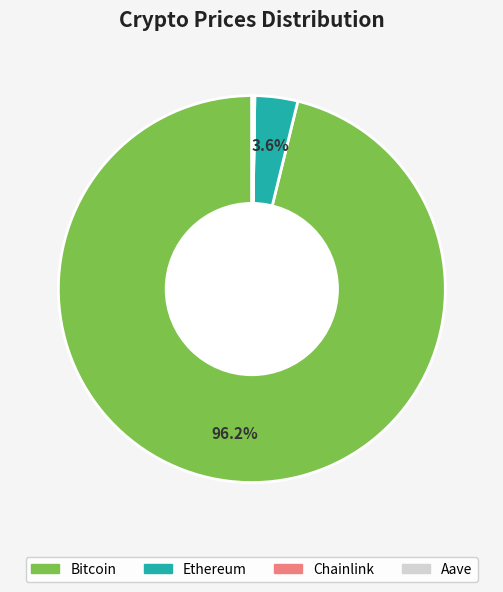

Does any single category account for the majority?

Yes